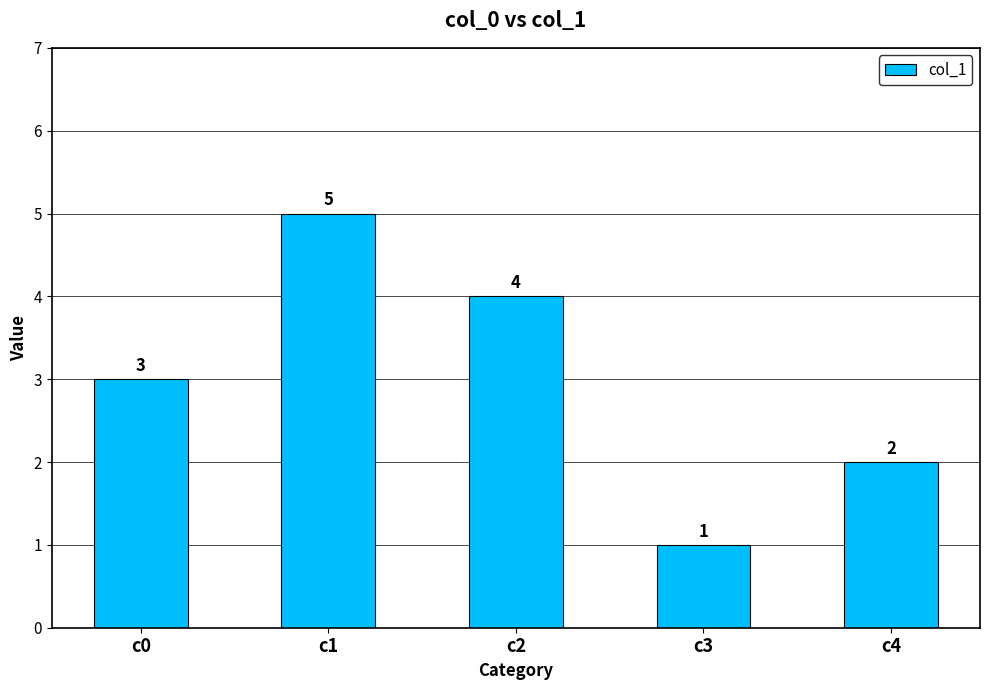

What is the change in value from c1 to c4?

-3